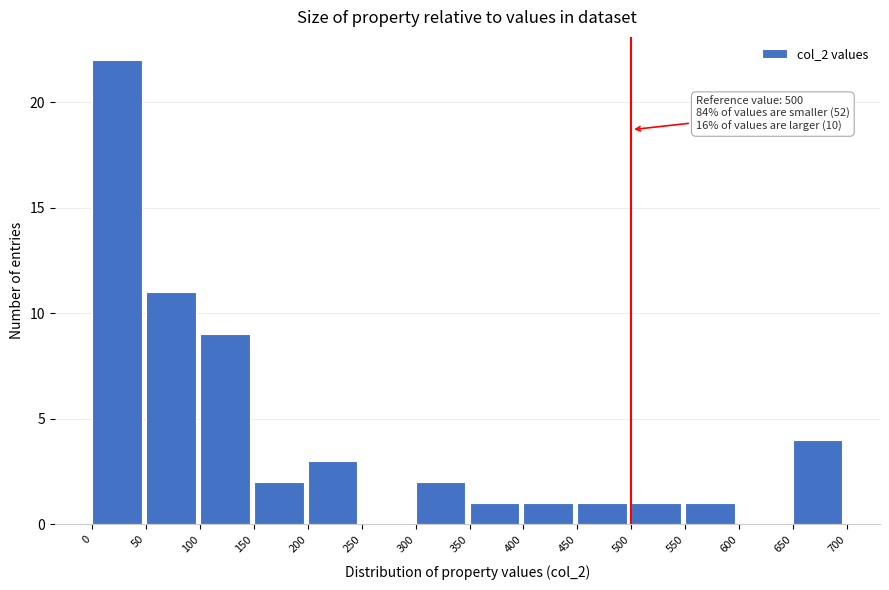

Which range on the x-axis has the tallest bar?

0 to 50